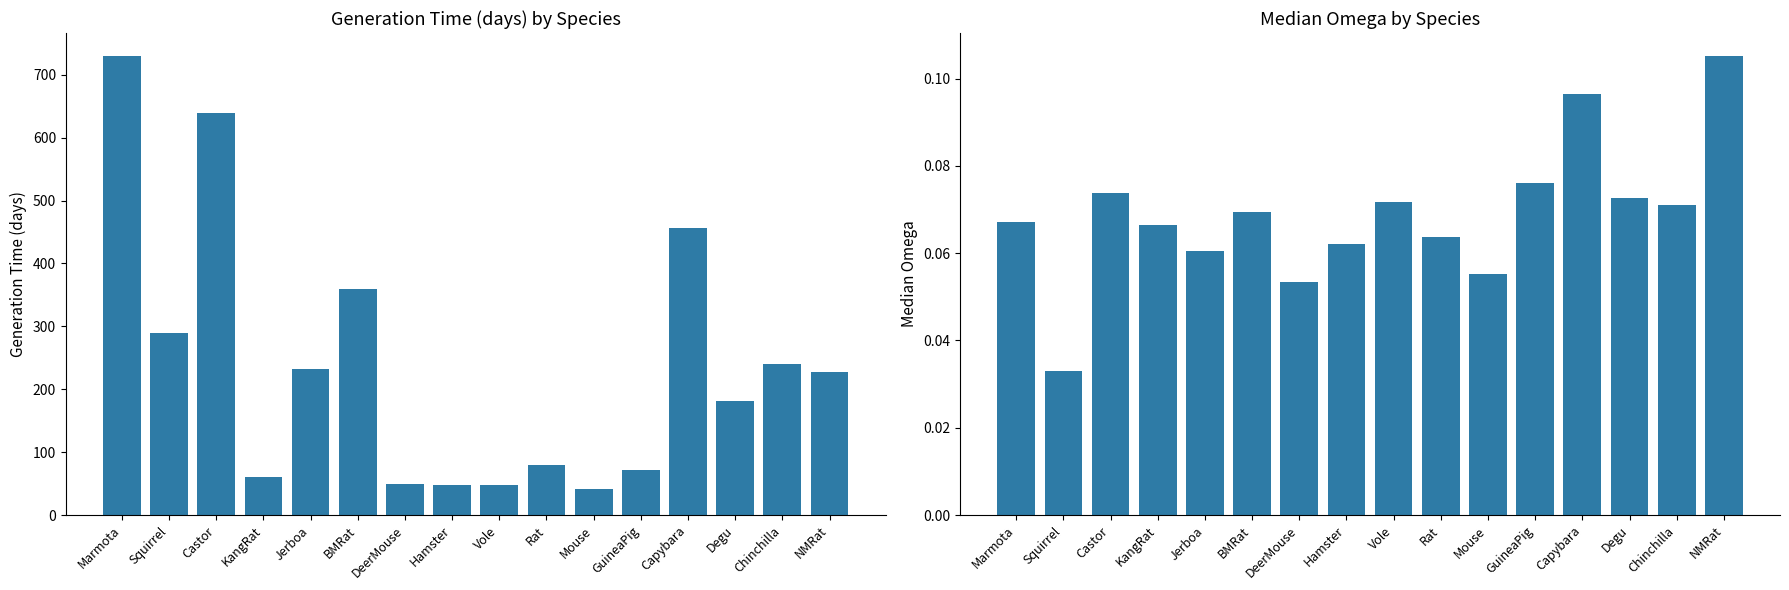

Is it true that gen.time_days equals 228.0 at NMRat?

True